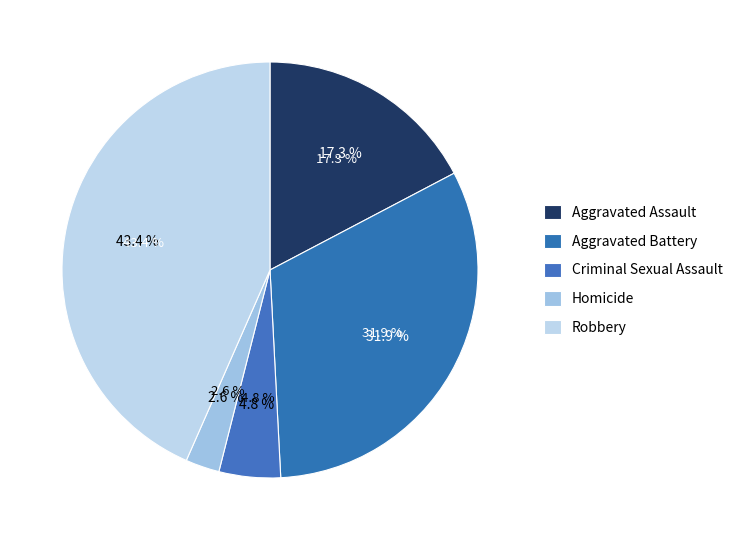

Is there any slice that represents more than half of the pie?

No